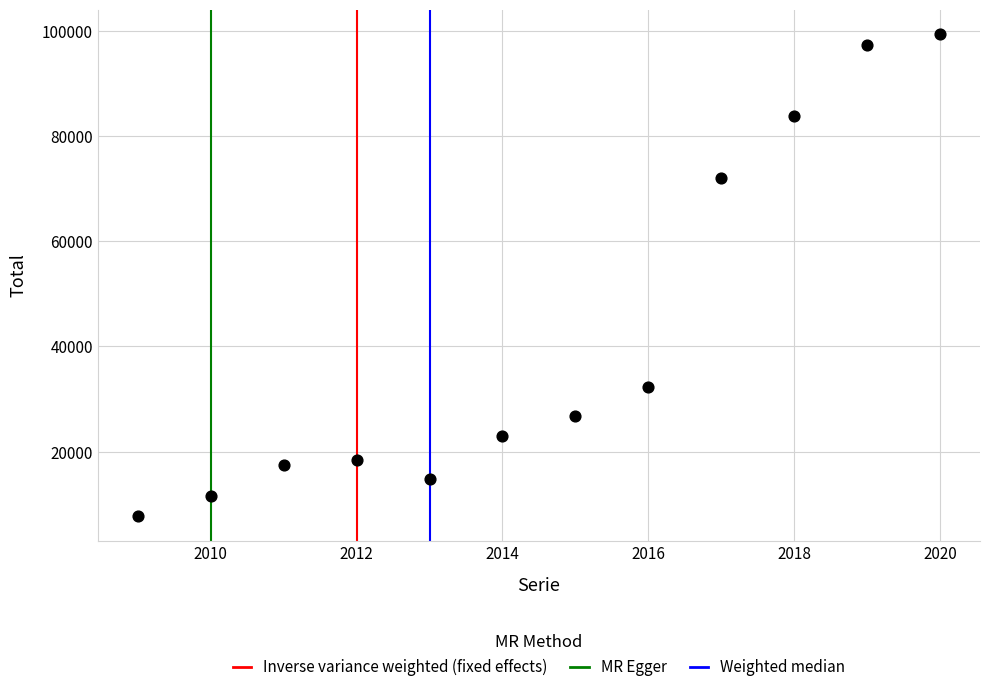

What Y value in the scatter plot is closest to 53550?

71965